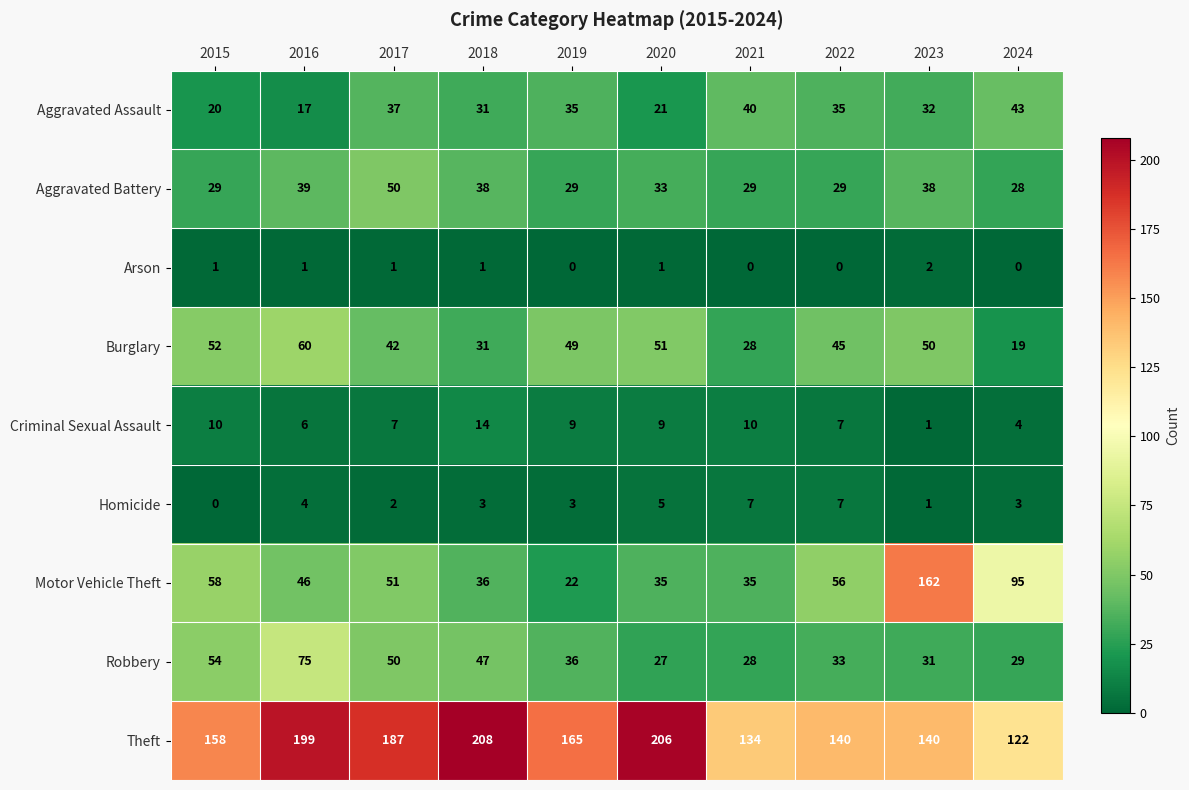

True or false: Aggravated Battery has a value of 57 at 2020.

False